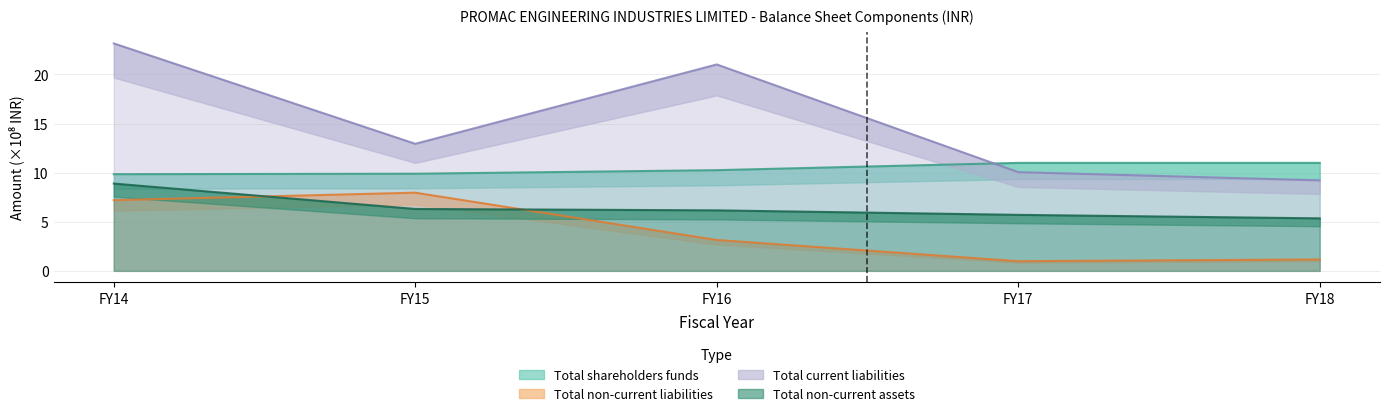

What are all the series names shown in the legend?

Total shareholders funds, Total non-current liabilities, Total current liabilities, Total non-current assets